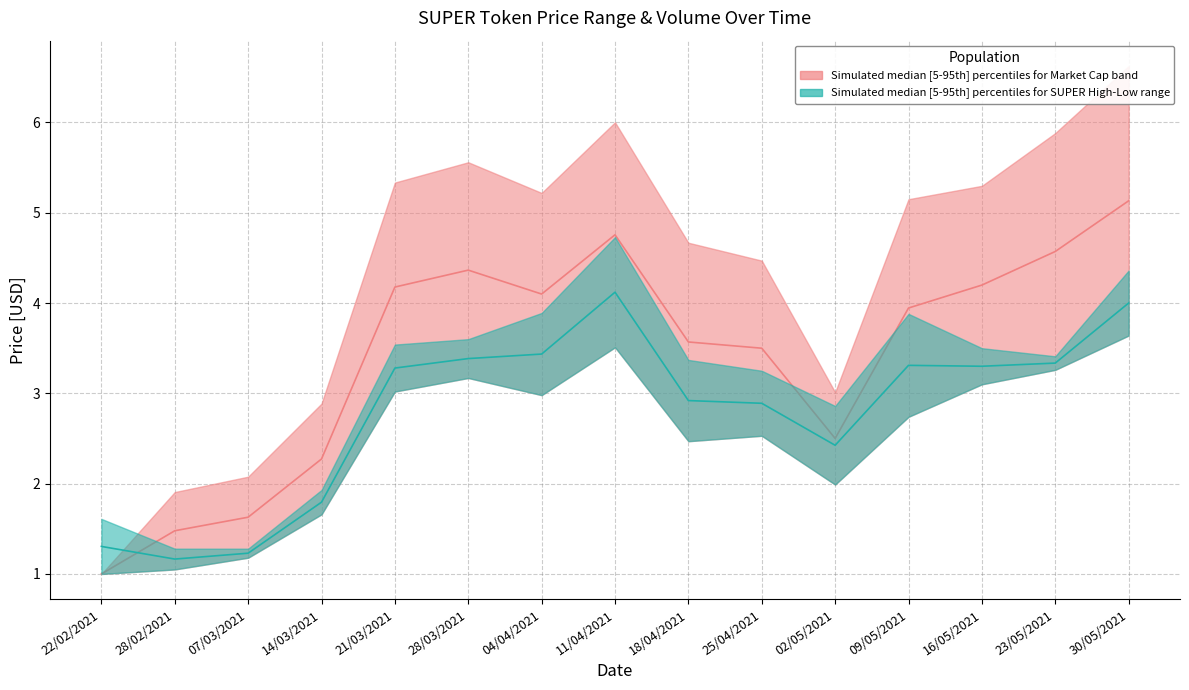

At which label does Price median first exceed 3?

21/03/2021